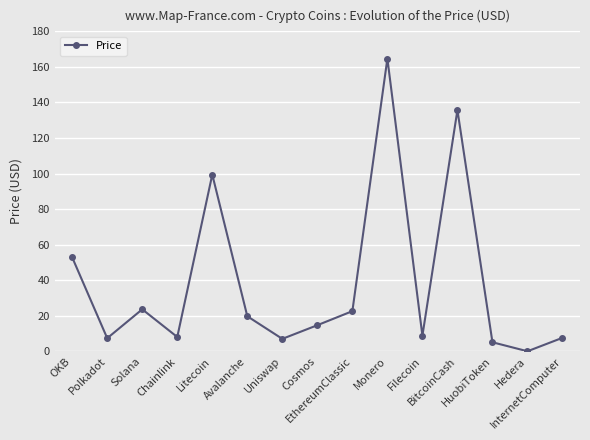

What is the average value?

38.5